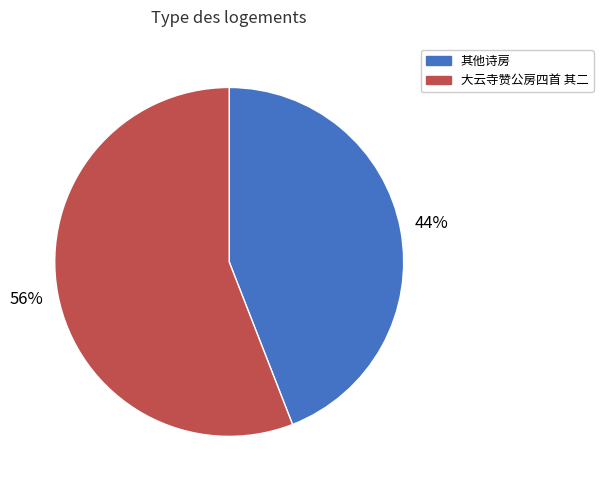

True or false: 其他诗房 accounts for 44% of the total.

True